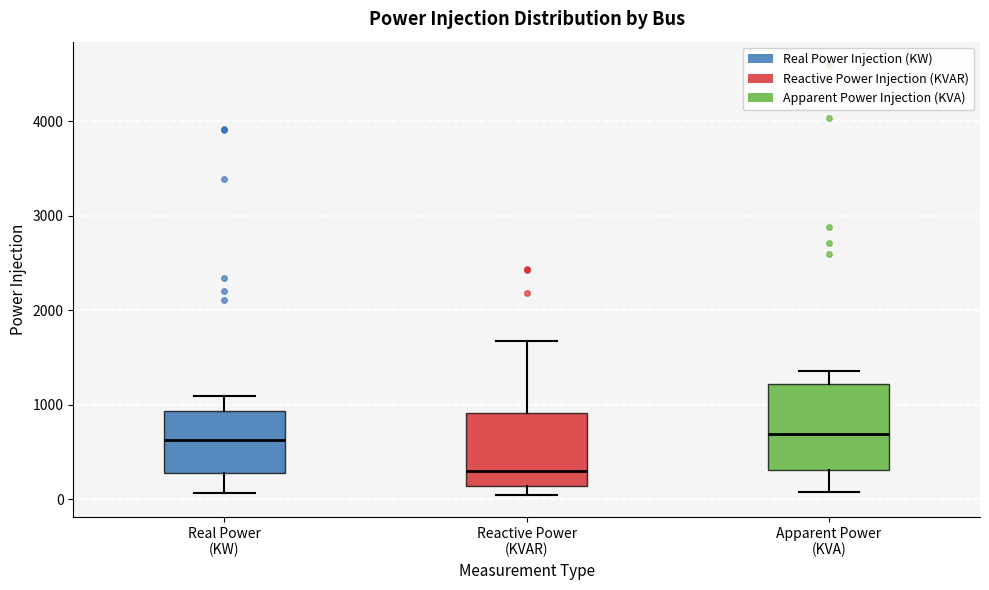

Reading left to right, read every box against the y-axis: the position of its median line, the range the box covers, and the ends of its whiskers. The values are not printed on the chart, so give them approximately, as read against the axis.

Real Power (KW): median 600, box 300 to 900, whiskers 100 to 1100
Reactive Power (KVAR): median 300, box 100 to 900, whiskers 0 to 1700
Apparent Power (KVA): median 700, box 300 to 1200, whiskers 100 to 1400